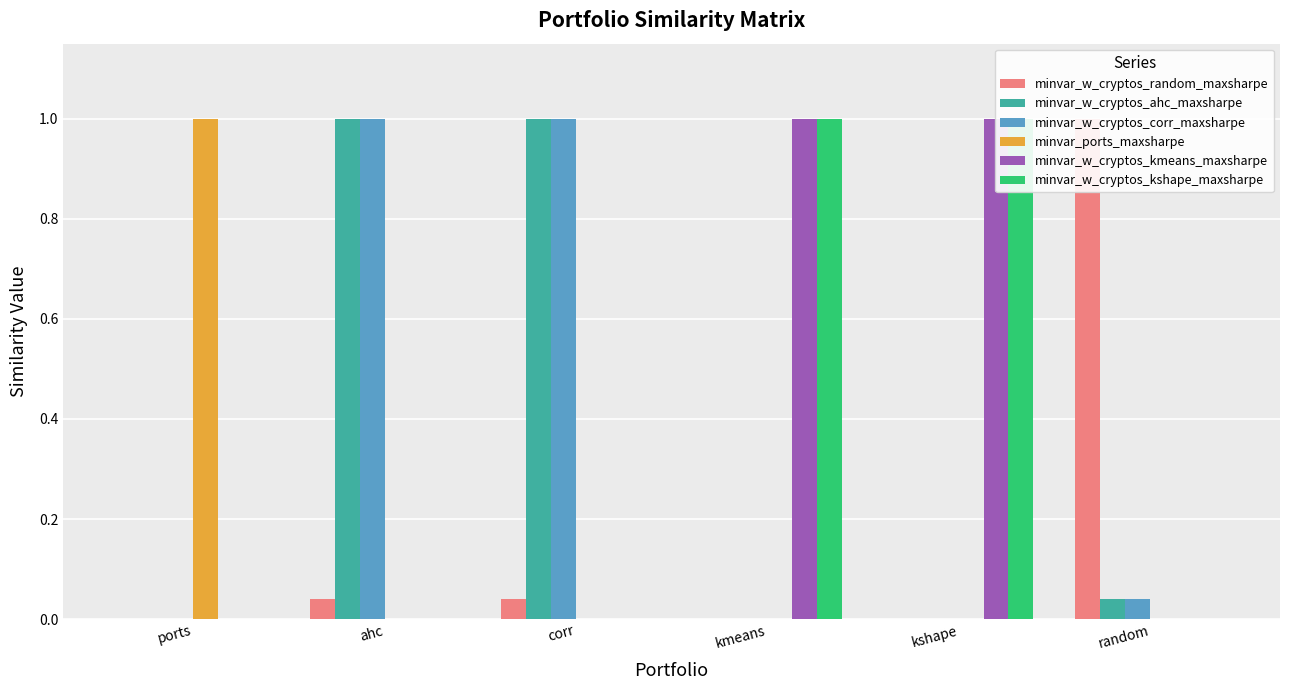

Count the minvar_w_cryptos_kmeans_maxsharpe values in the range 0 to 1.

6